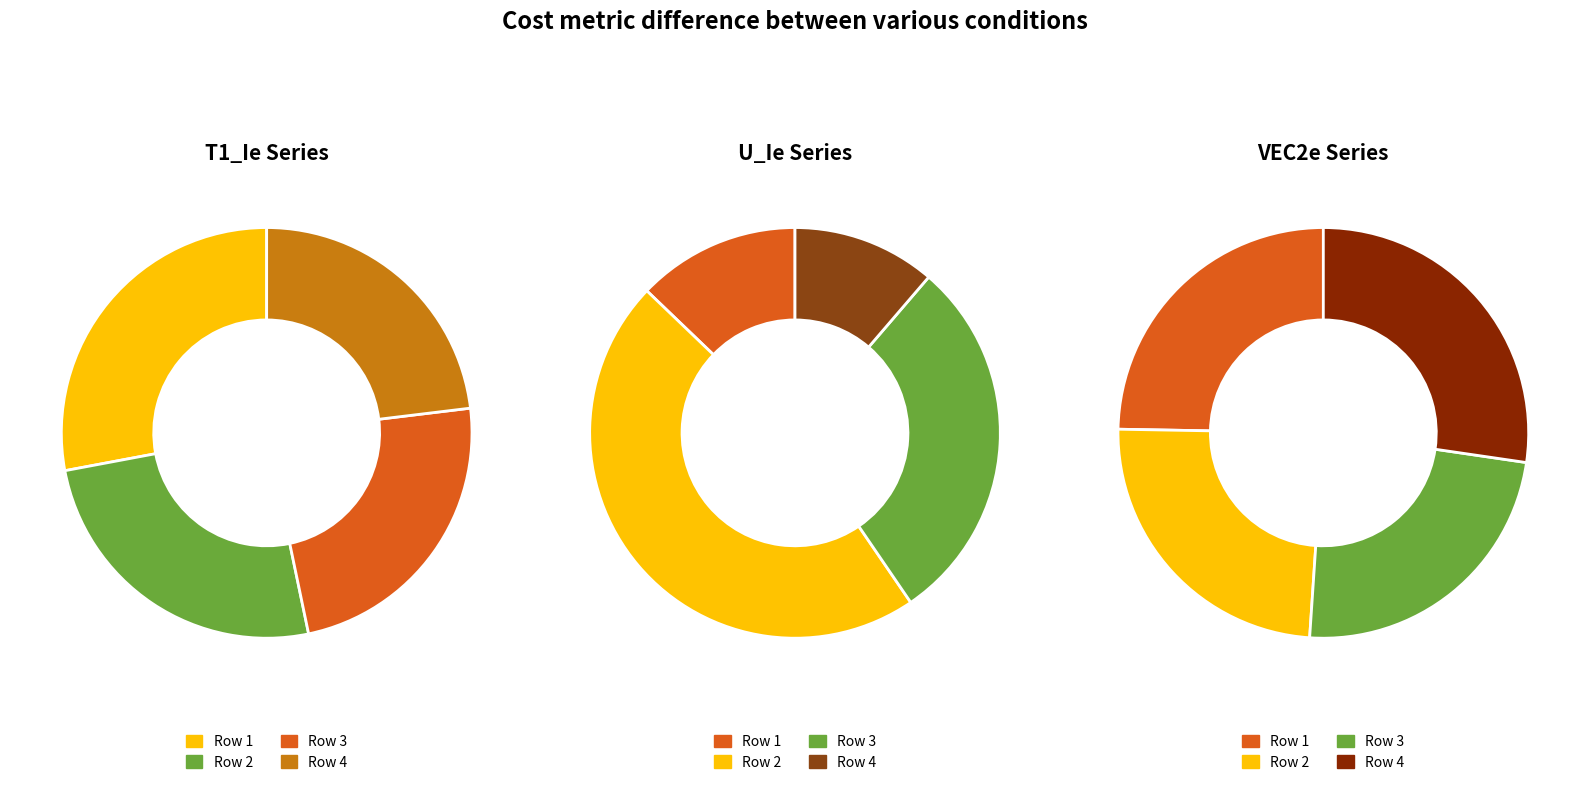

Is there any slice that represents more than half of the pie?

No